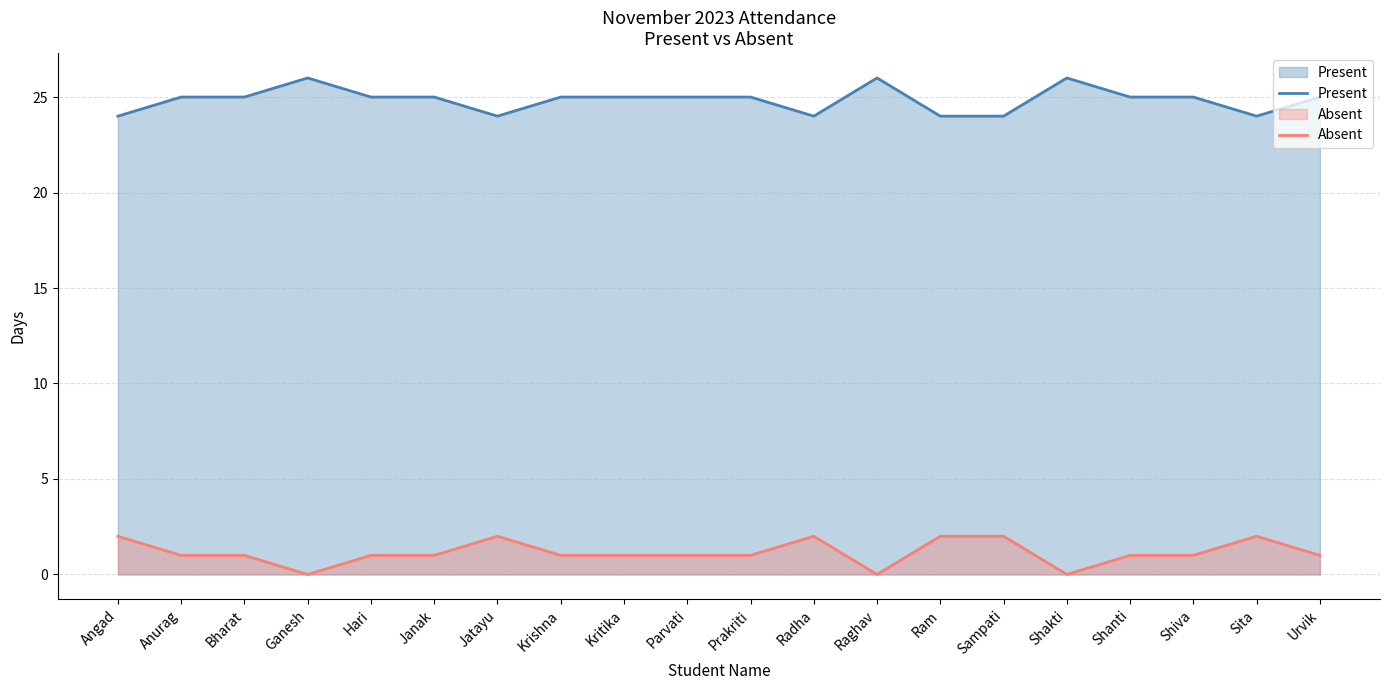

True or false: Absent and Present cross at least once.

False